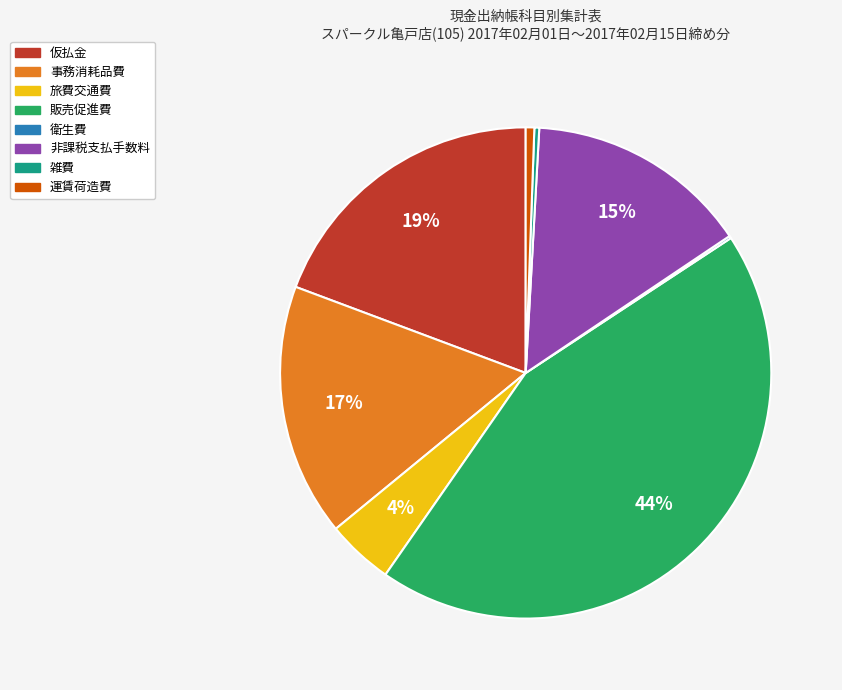

Does 雑費 represent more than half of the total?

No